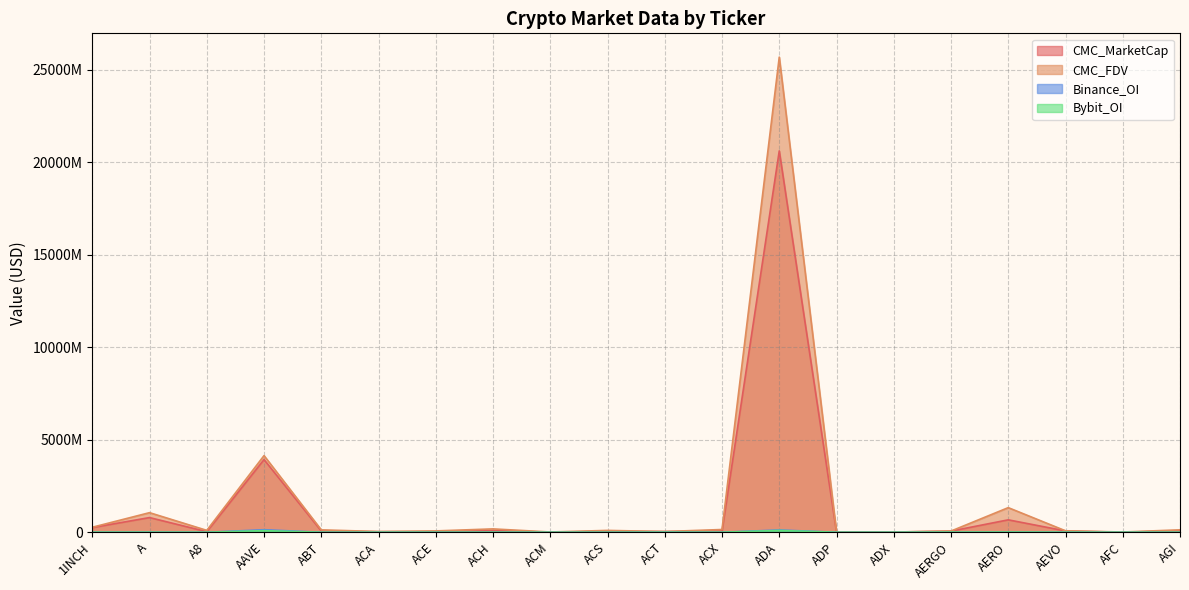

What are all the series names shown in the legend?

CMC_MarketCap, CMC_FDV, Binance_OI, Bybit_OI